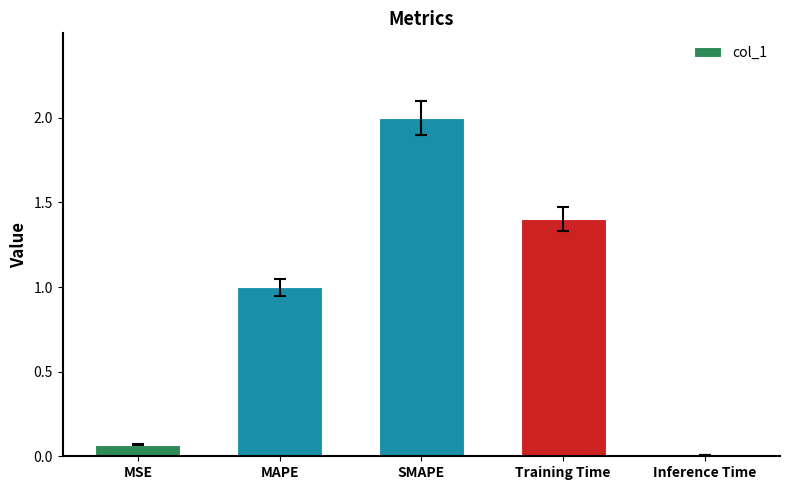

What position from the right is MAPE?

4